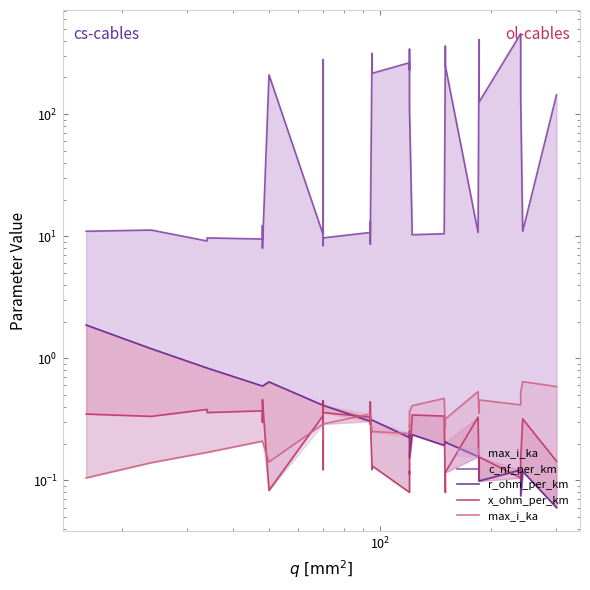

In max_i_ka, how many points are lower than both neighbors (excluding endpoints)?

8